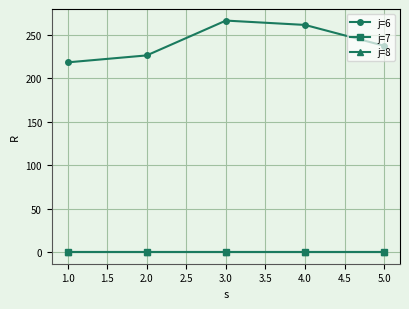

Is this an area chart (filled region under the line)?

No